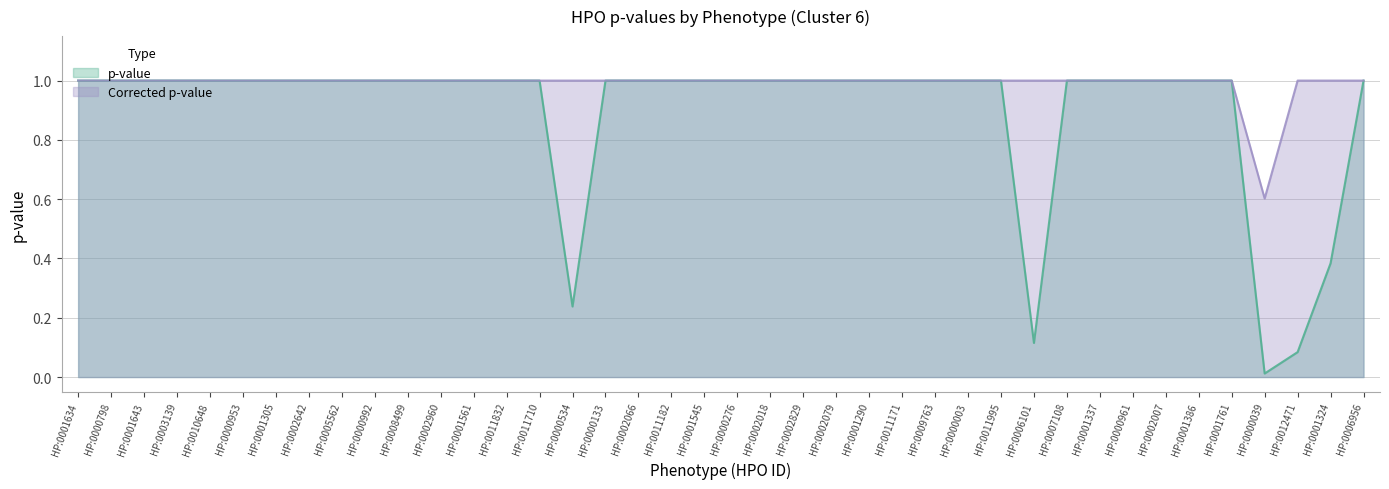

How many data points in p-value are less than 1?

5